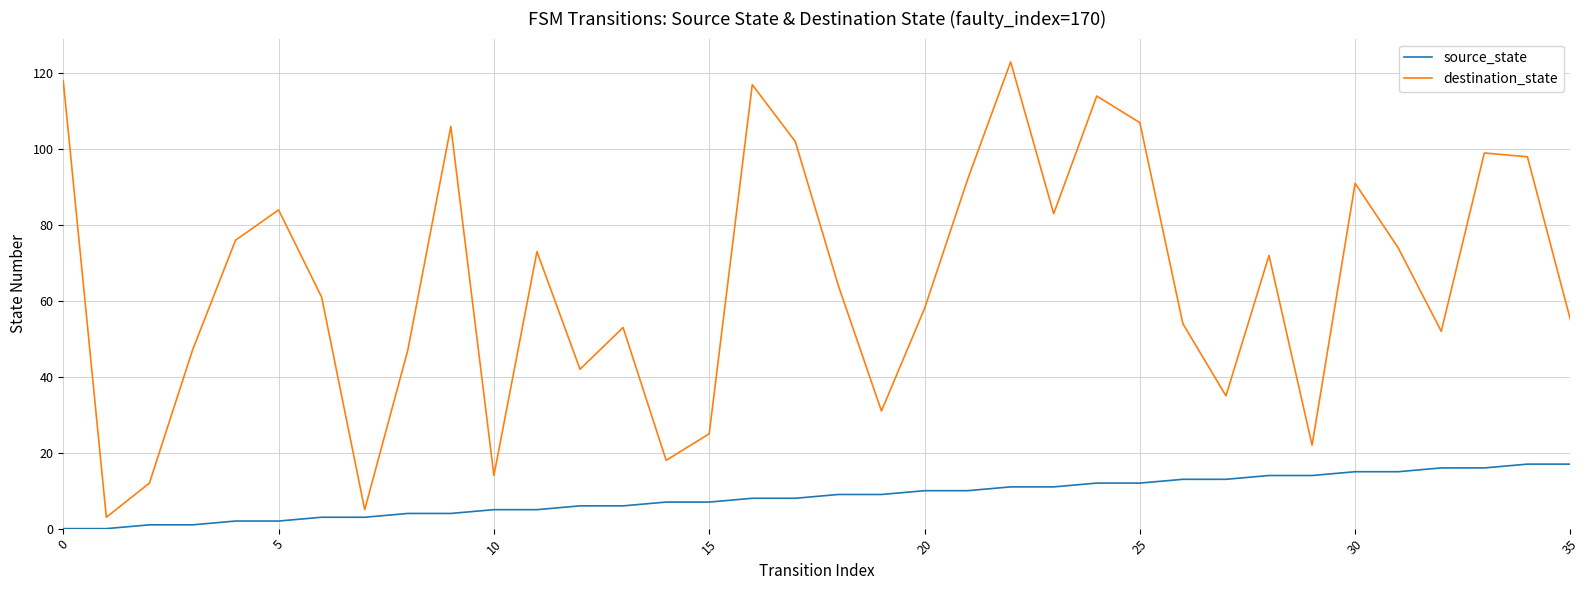

List the series in order of their peak value, lowest first.

source_state, destination_state